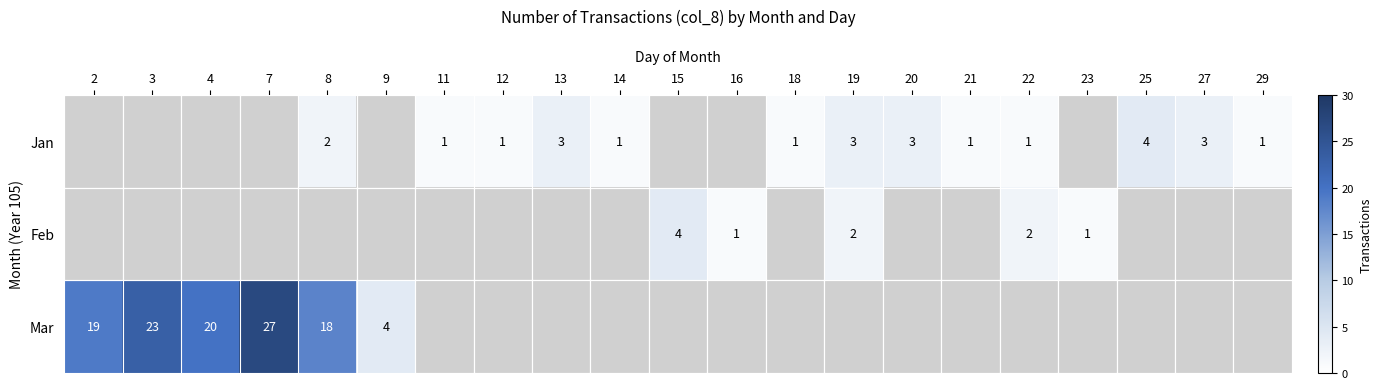

The value of Jan at 25 is 7. True or false?

False